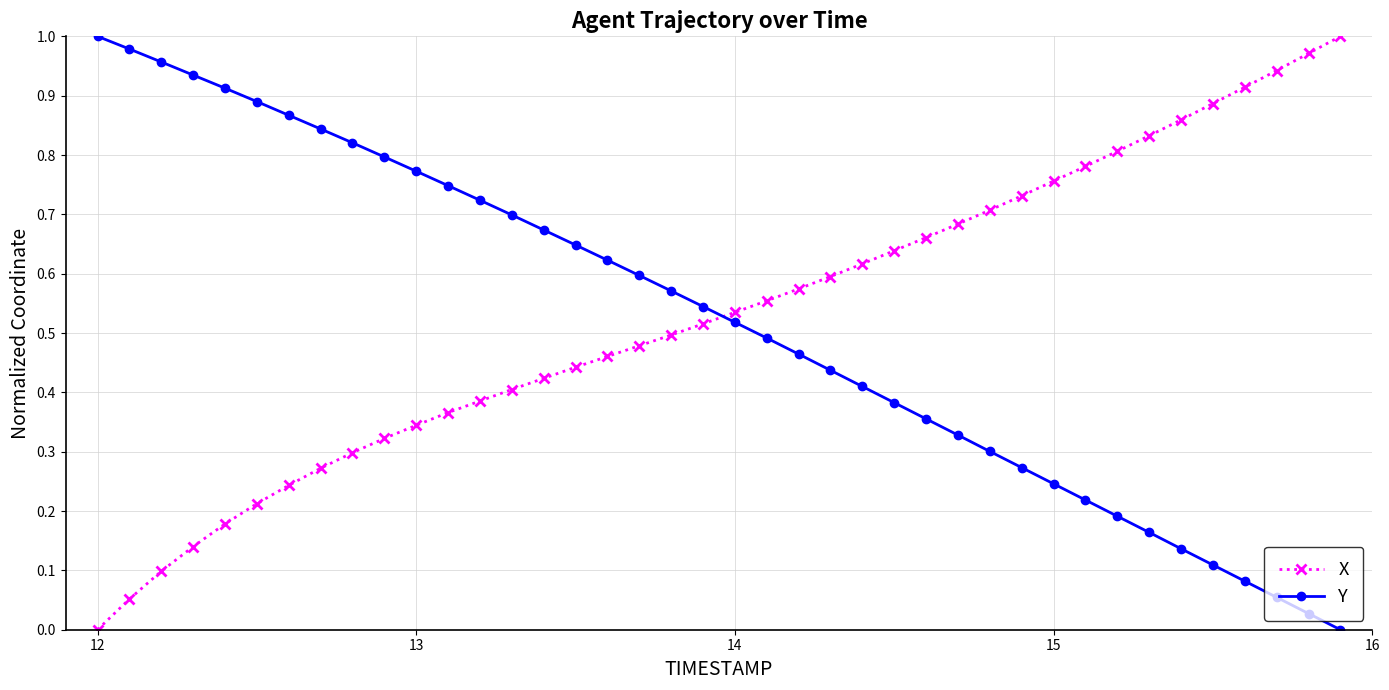

How many lines are shown in the chart?

2